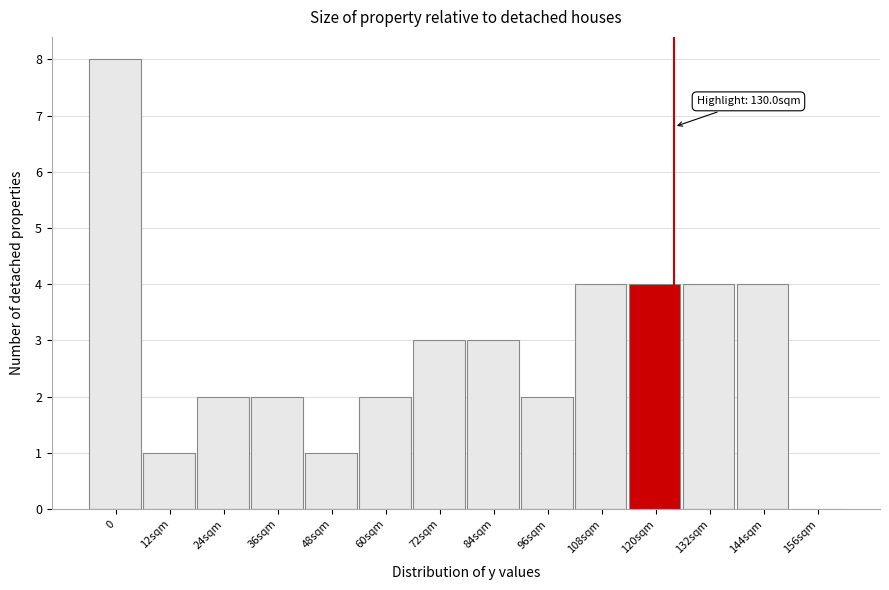

Reading left to right, transcribe all the data shown in this chart.

0=8	12sqm=1	24sqm=2	36sqm=2	48sqm=1	60sqm=2	72sqm=3	84sqm=3	96sqm=2	108sqm=4	120sqm=4	132sqm=4	144sqm=4	156sqm=0